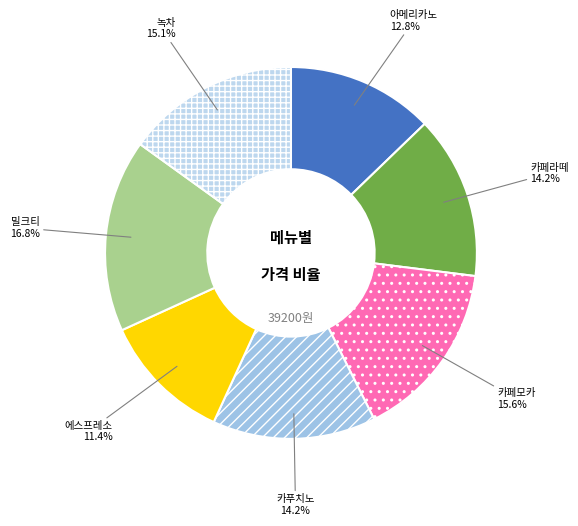

What is the ratio of the value at 밀크티 to the value at 카페라떼?

1.2